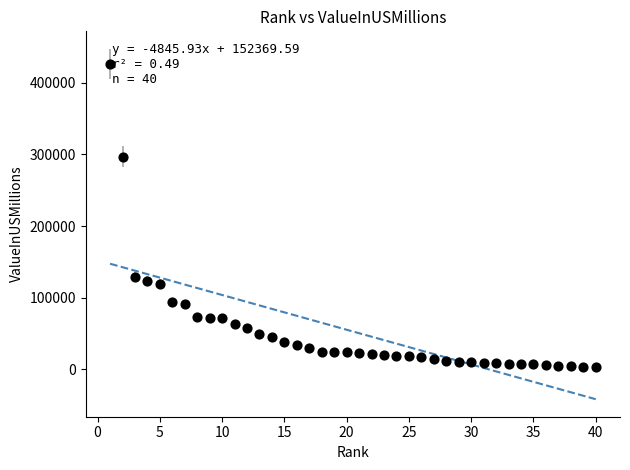

What is the range of X values (max minus min)?

39